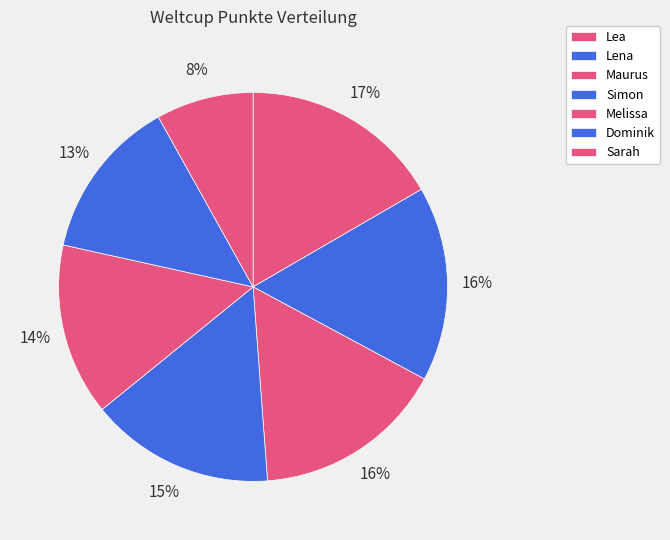

The Lena slice represents 6% of the pie. True or false?

False